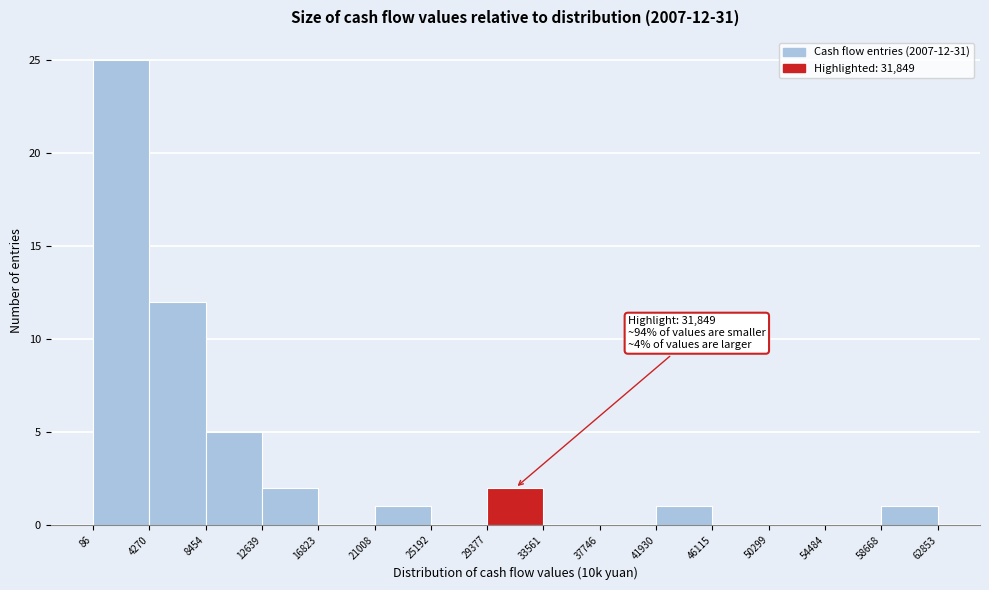

Over which range of the x-axis is the bar tallest?

86 to 4270